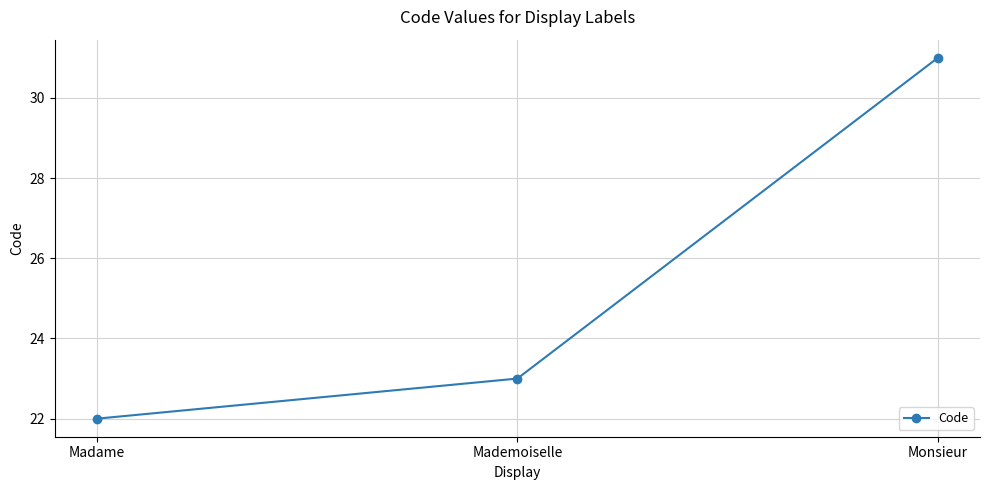

How many values are between 22 and 31?

3